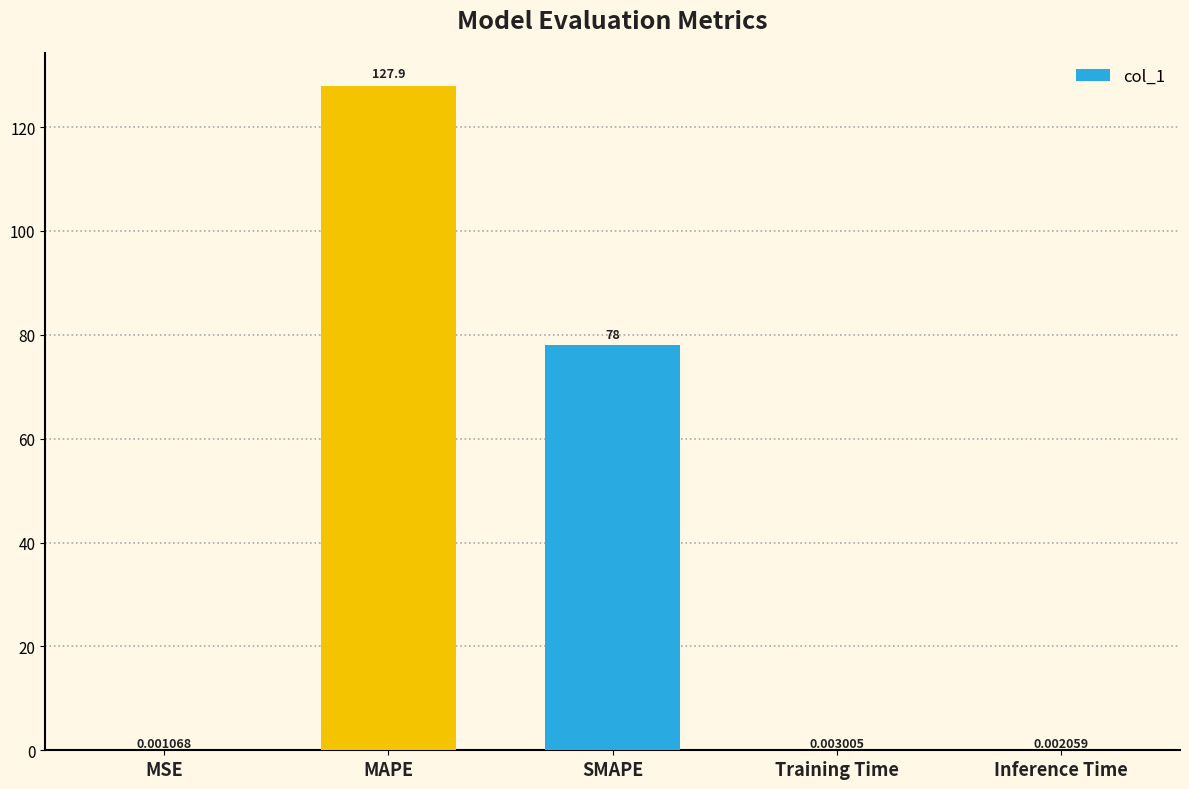

Does the chart contain stacked bars?

No